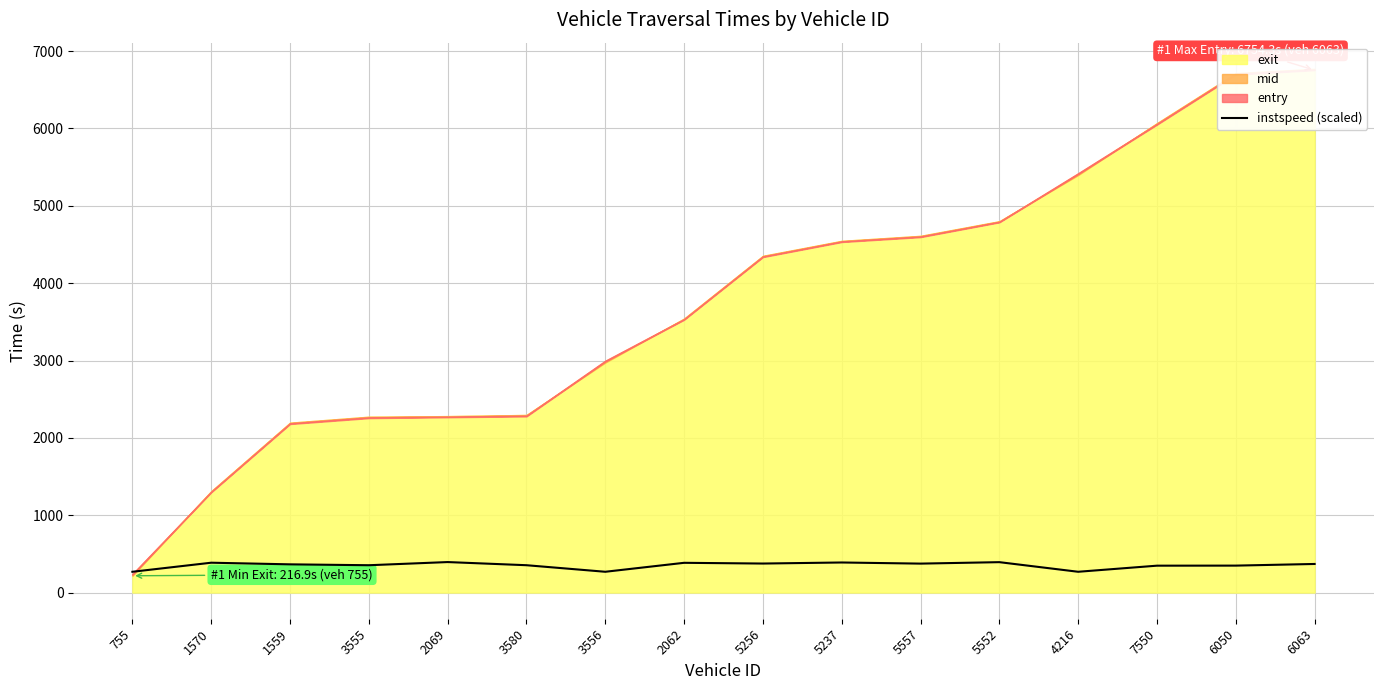

At which label does the data first exceed 369?

1570